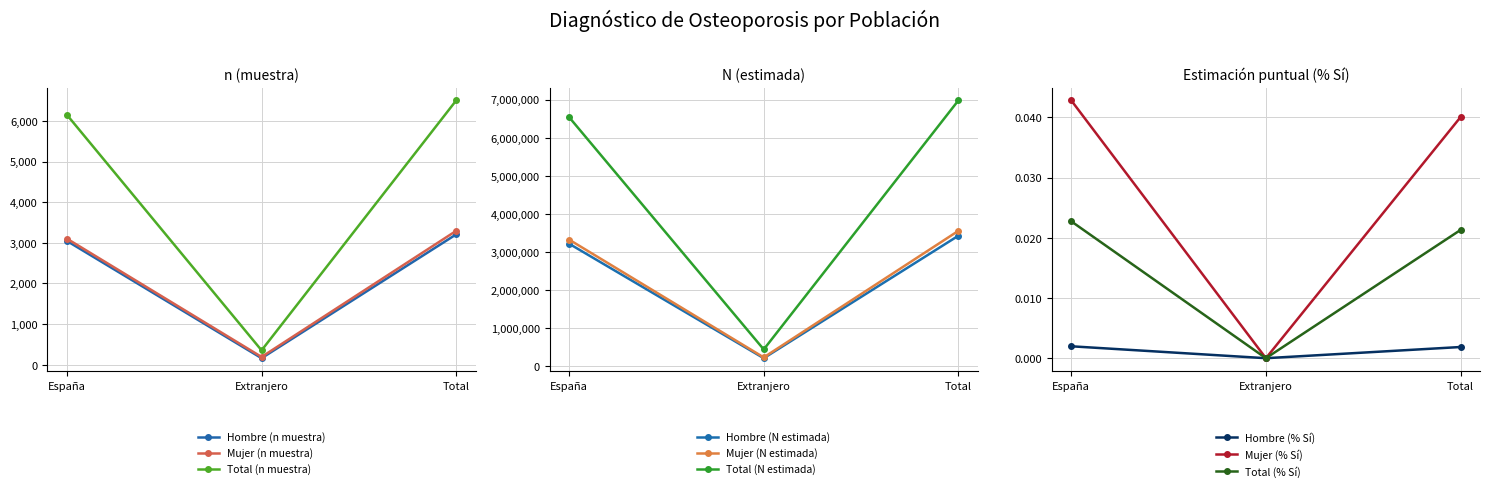

Read the Hombre (n muestra) value at Extranjero, to the nearest 50.

150